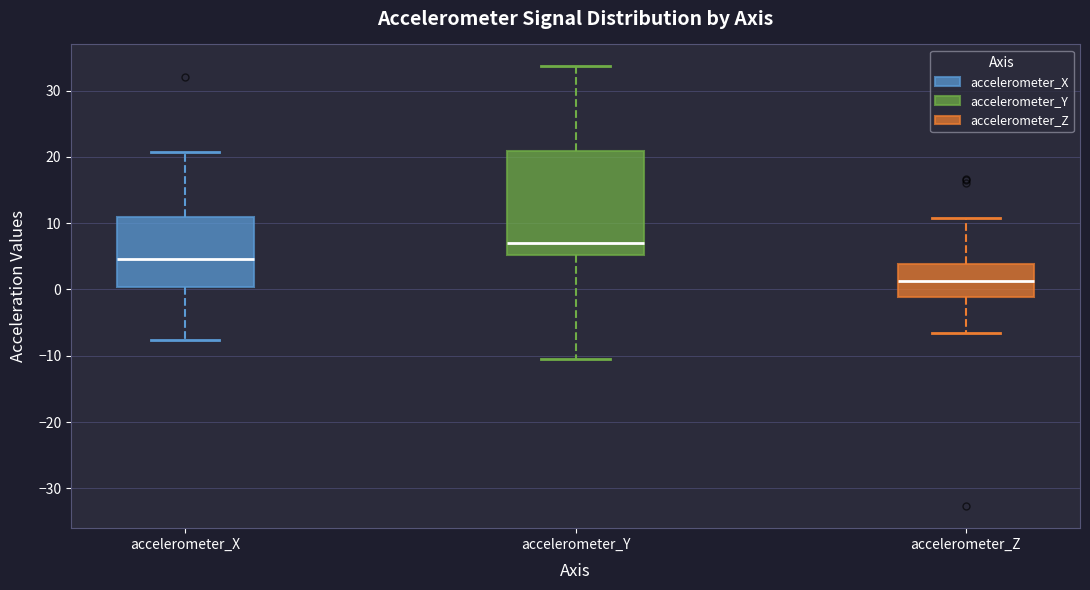

Where does the median line of the box for accelerometer_Y sit on the y-axis? The values are not printed on the chart, so give them approximately, as read against the axis.

7